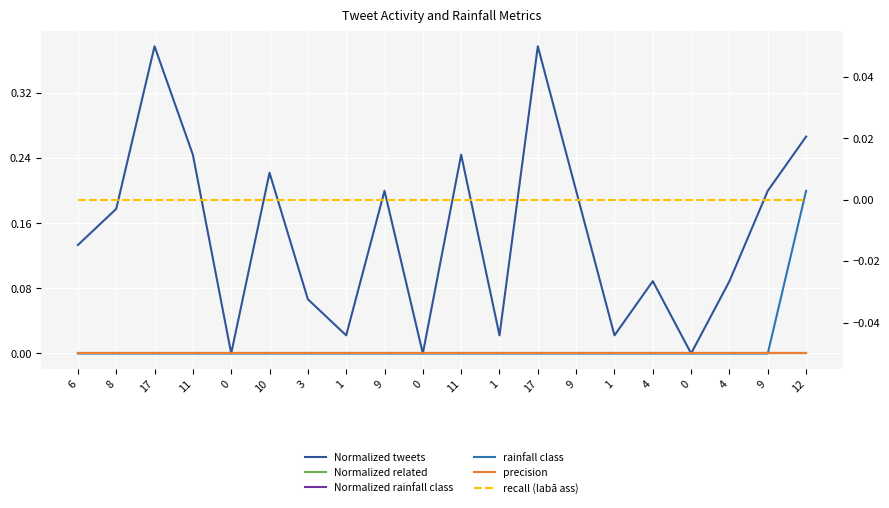

Rank the categories by rainfall class value from lowest to highest.

6, 8, 17, 11, 0, 10, 3, 1, 9, 0, 11, 1, 17, 9, 1, 4, 0, 4, 9, 12